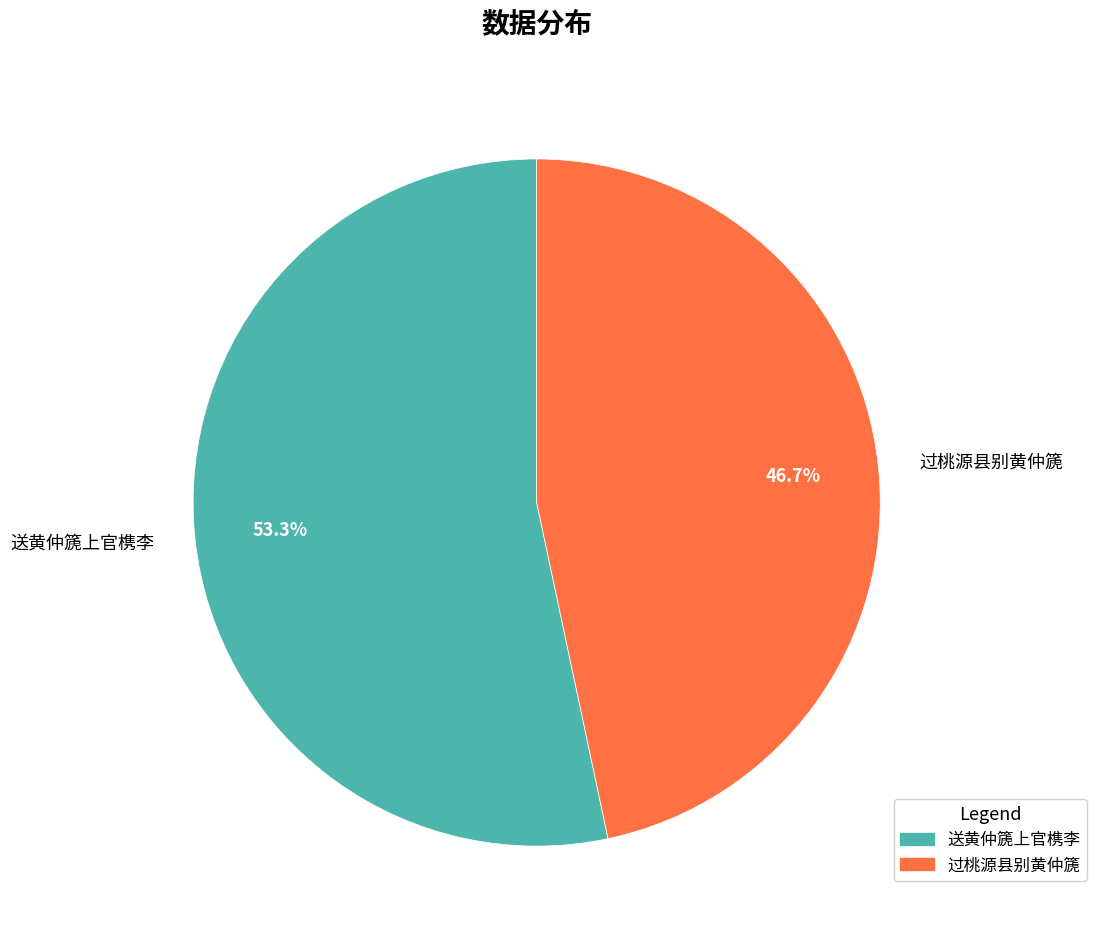

Rank the categories by value from highest to lowest.

送黄仲篪上官槜李, 过桃源县别黄仲篪